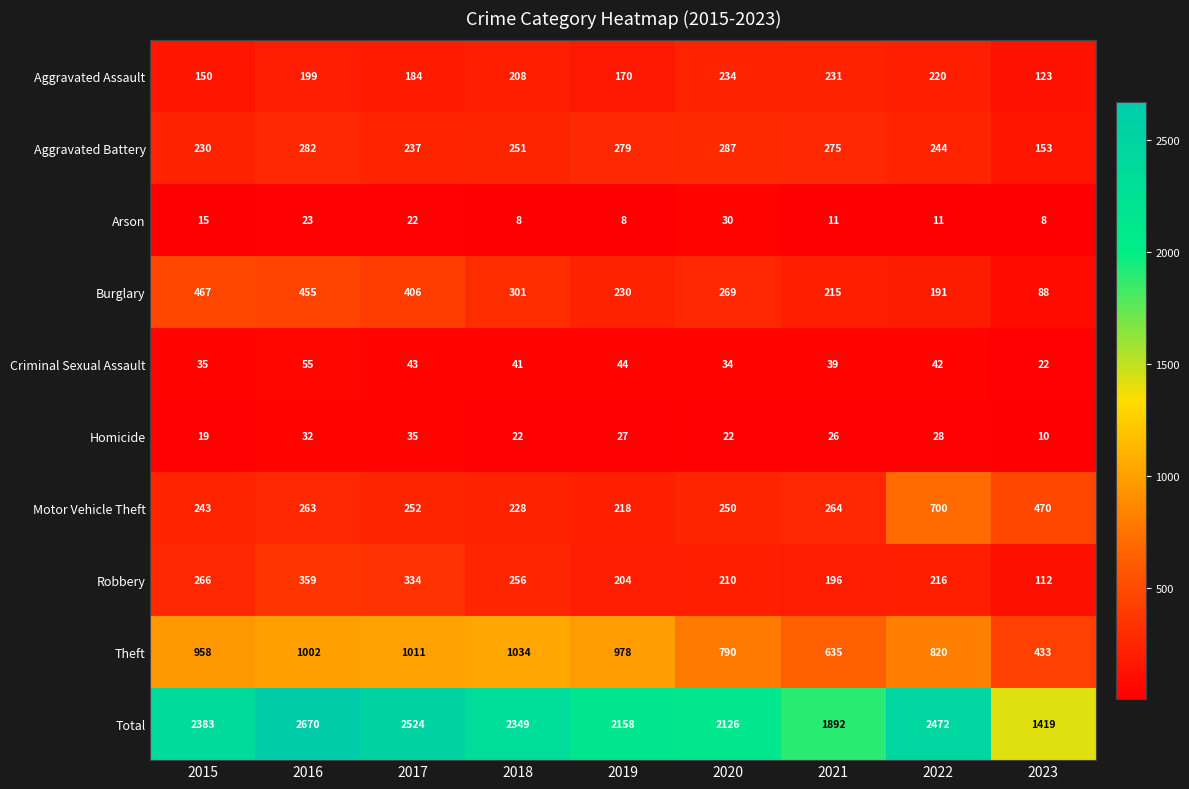

Which series has the largest total across all categories?

Total